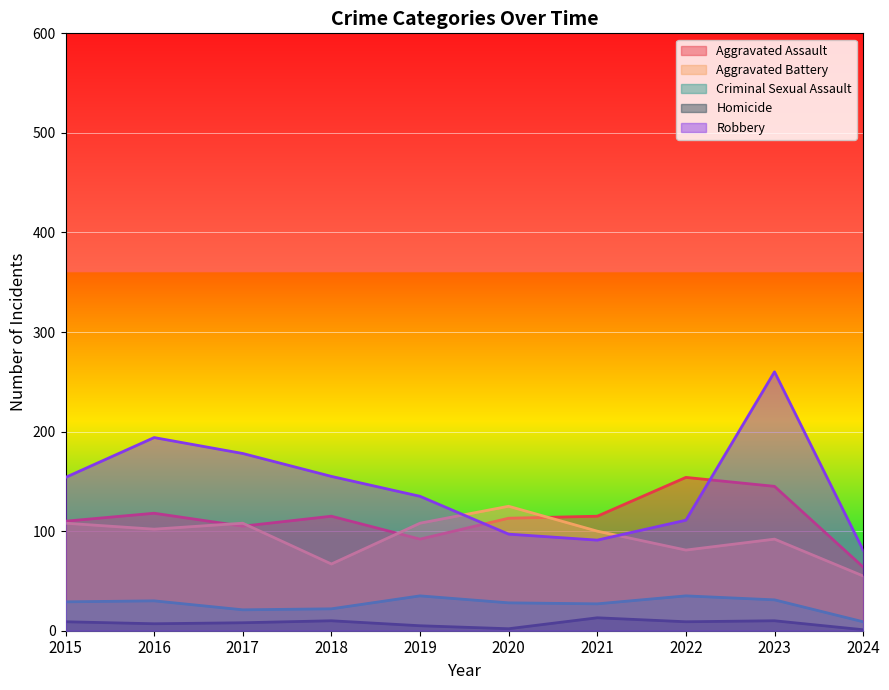

What is the total value across all series at 2023?

538